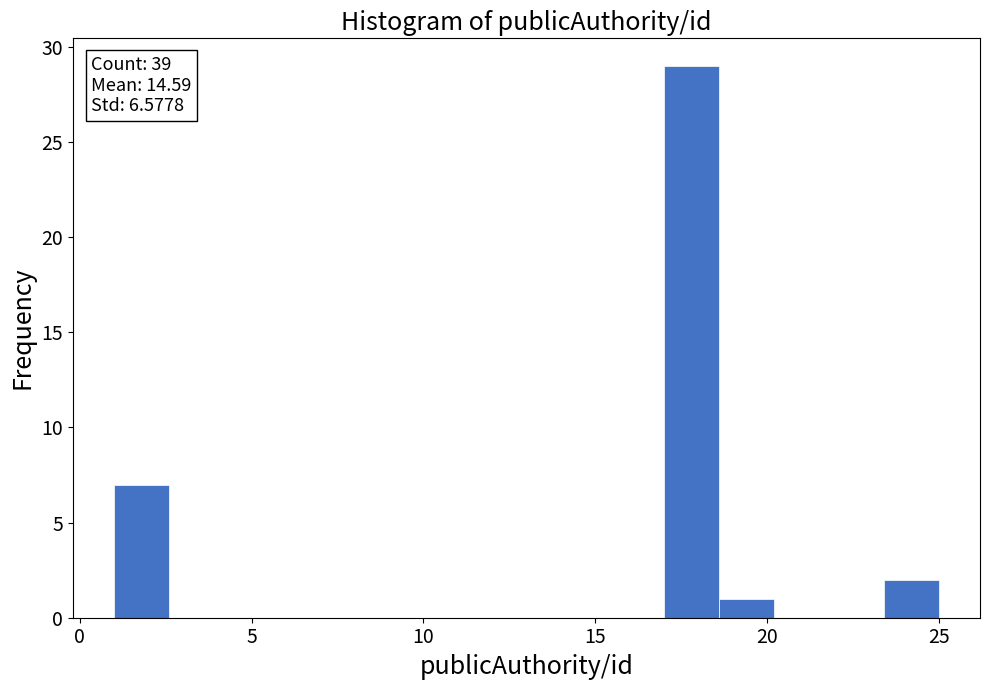

Around what value on the x-axis is the tallest bar? Give the approximate position of its centre, as read against the axis.

18.0